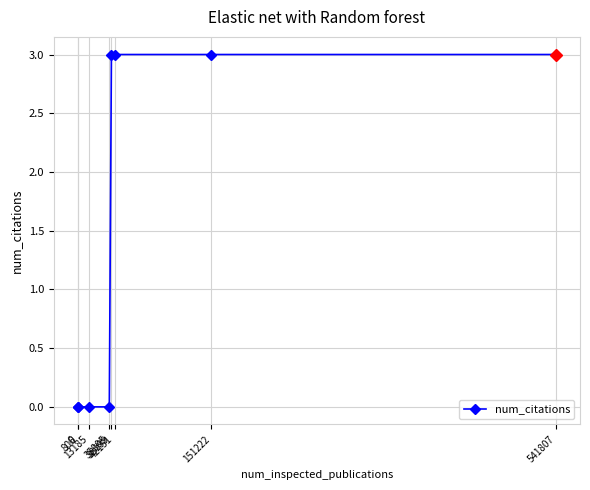

True or false: the data shows 1 at 35805.

False